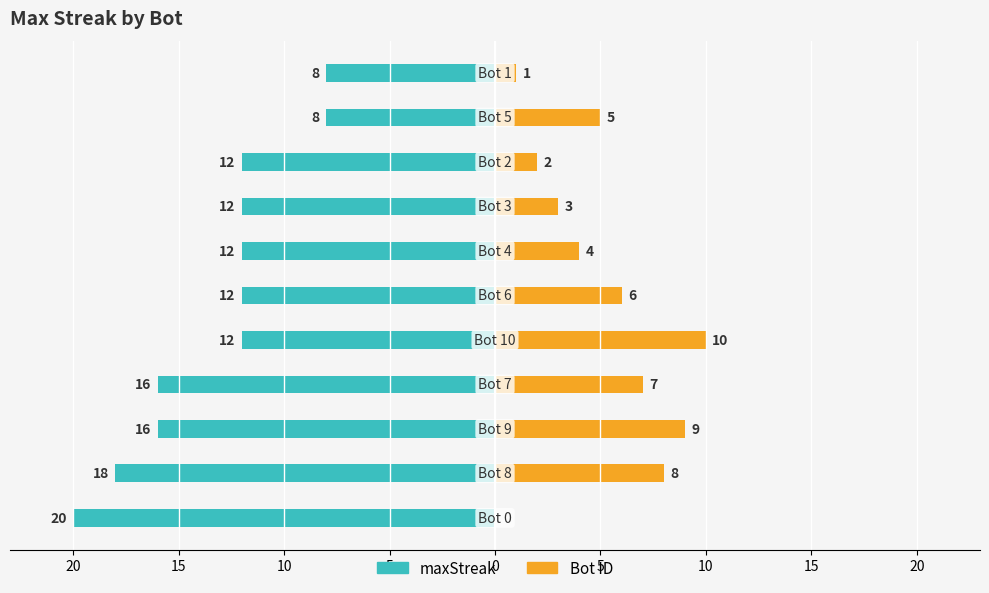

How many bars are there in total?

22